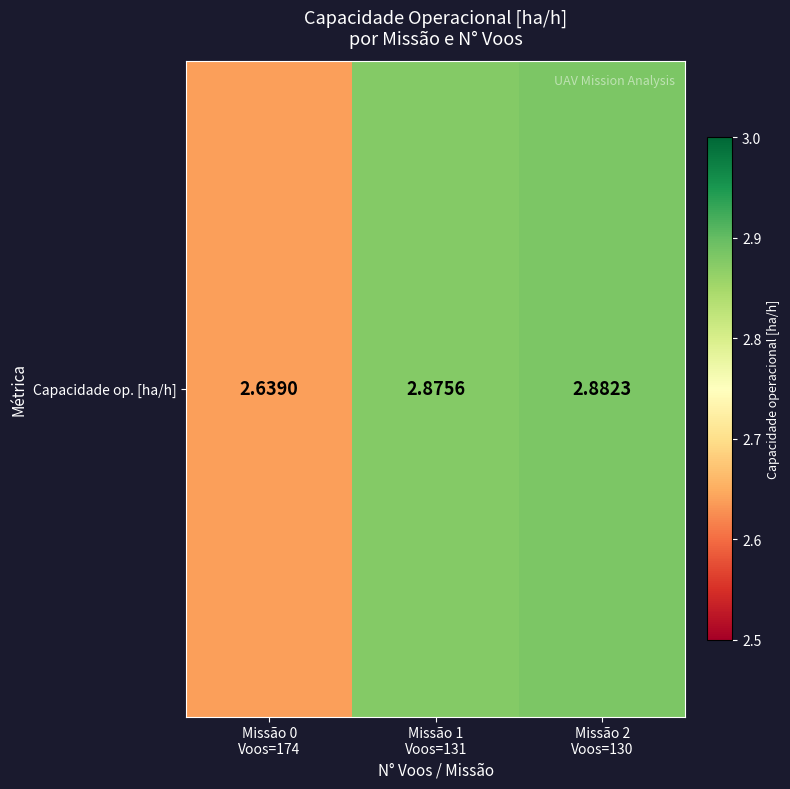

The chart shows a value of 2.9 at Missão 2
Voos=130. True or false?

True